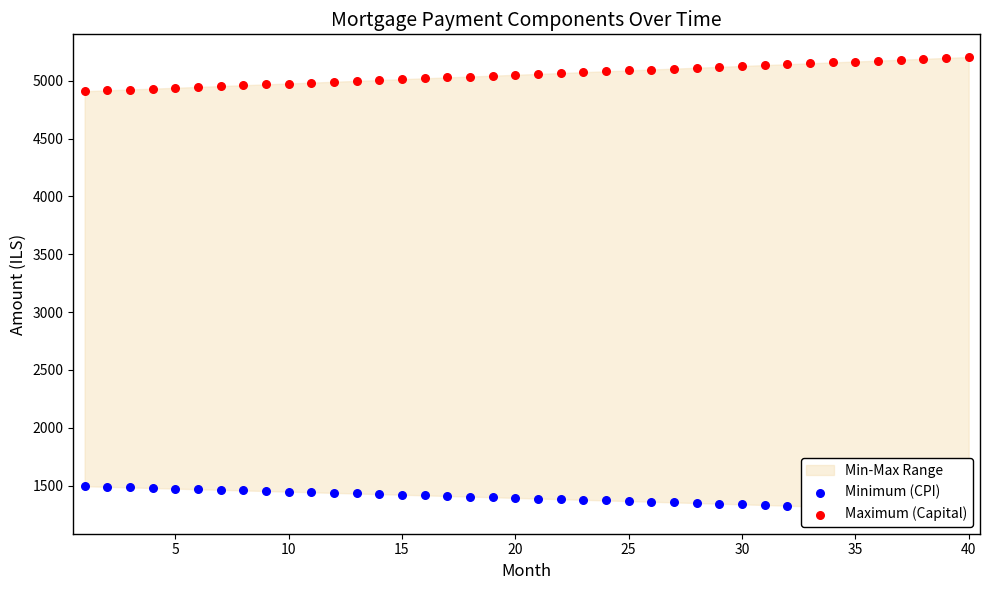

Which series contains the highest Y value?

Maximum (Capital)